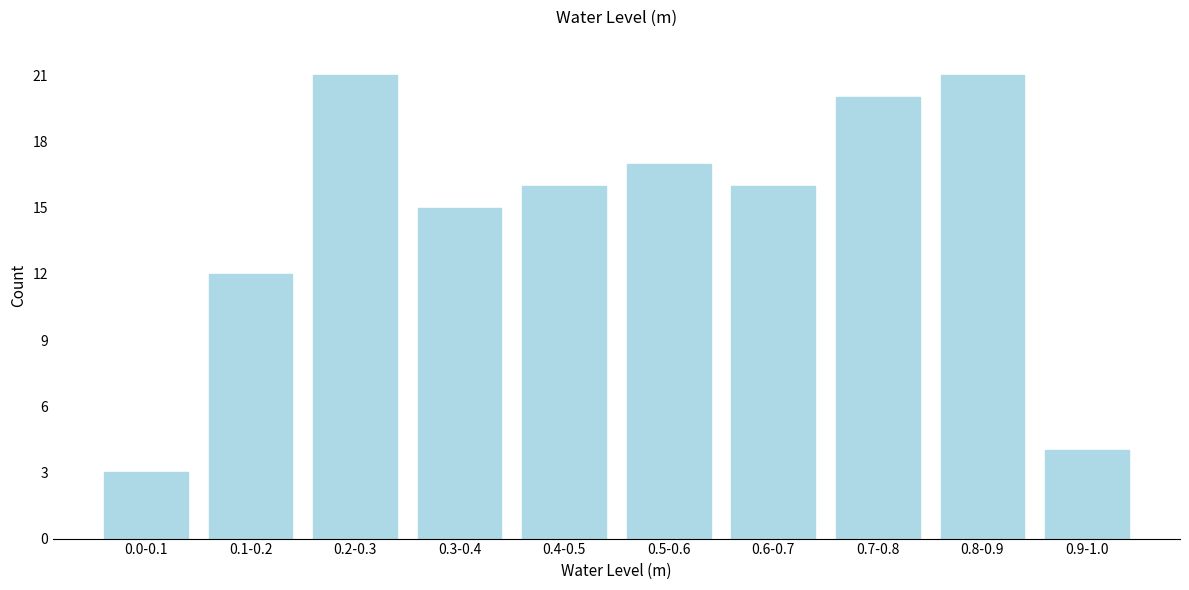

Reading left to right, list all the values displayed in this chart.

3	12	21	15	16	17	16	20	21	4